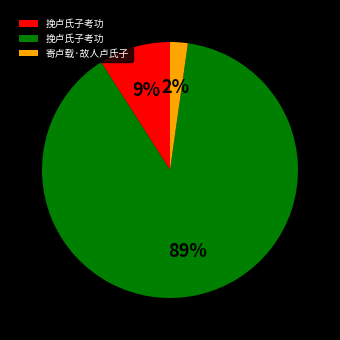

How many slices are in this pie chart?

3